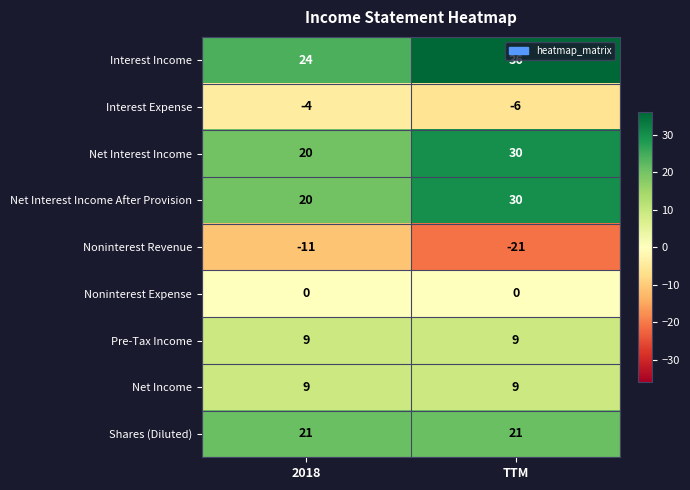

Reading right to left, list all the values displayed in this chart.

Interest Income: TTM=36	2018=24
Interest Expense: TTM=-6	2018=-4
Net Interest Income: TTM=30	2018=20
Net Interest Income After Provision: TTM=30	2018=20
Noninterest Revenue: TTM=-21	2018=-11
Noninterest Expense: TTM=0	2018=0
Pre-Tax Income: TTM=9	2018=9
Net Income: TTM=9	2018=9
Shares (Diluted): TTM=21	2018=21